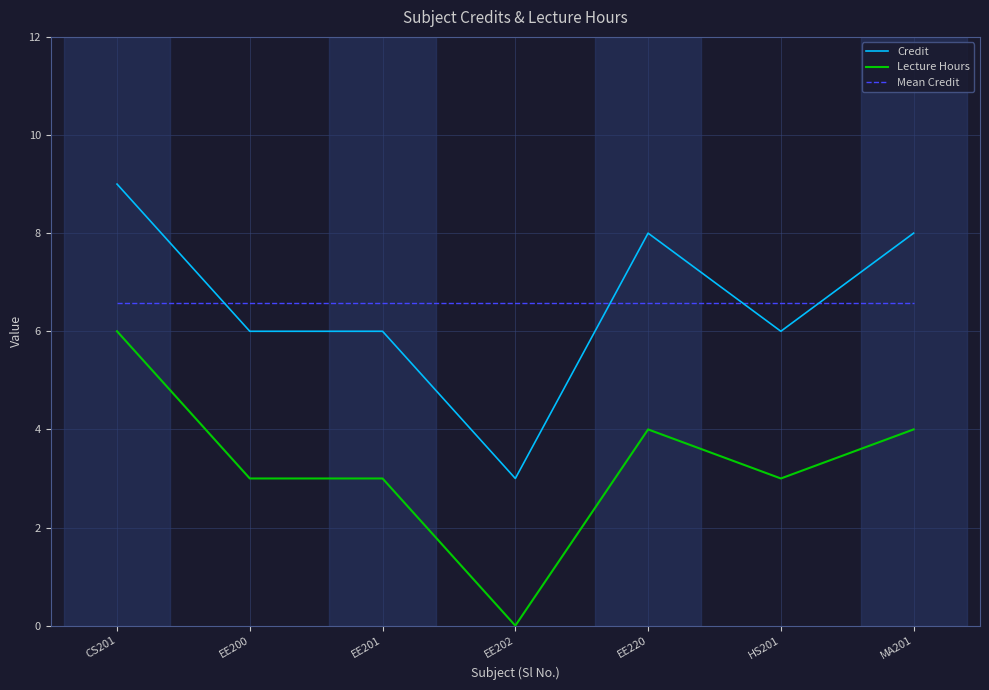

Does the chart have visible grid lines?

Yes